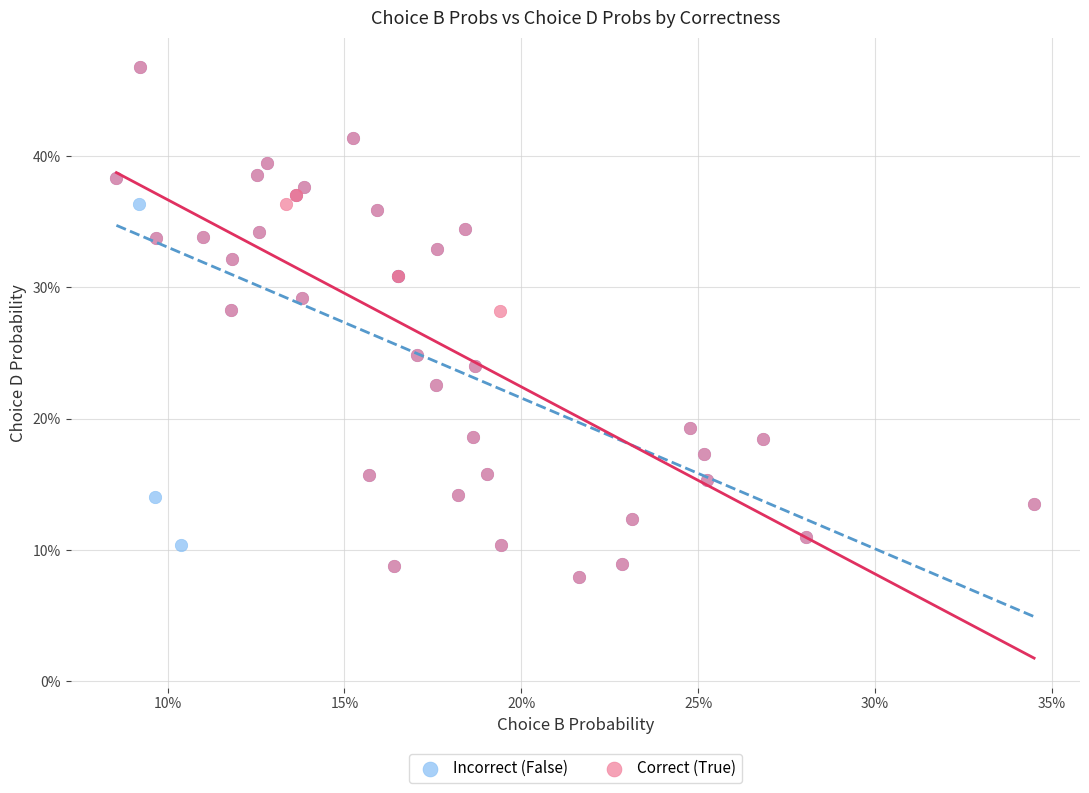

What are all the series names shown in the legend?

Incorrect (False), Correct (True)